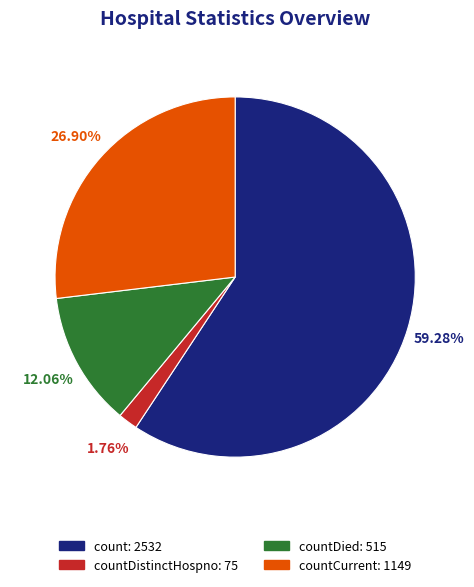

Is there any slice that represents more than half of the pie?

Yes